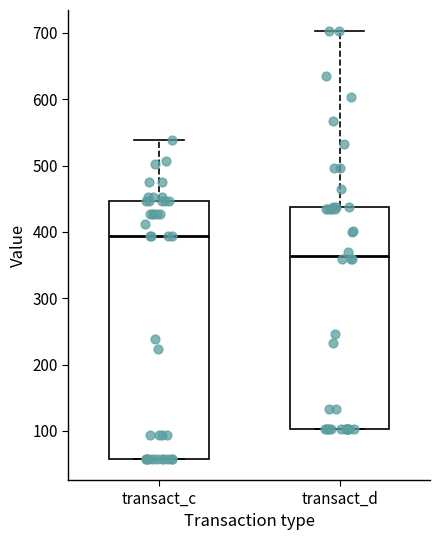

Reading left to right, transcribe this box plot: for each box, give where its median line is, the range the box spans, and where its two whiskers end, as read against the y-axis. The values are not printed on the chart, so give them approximately, as read against the axis.

transact_c: median 390, box 60 to 450, whiskers 60 to 540
transact_d: median 360, box 100 to 440, whiskers 100 to 700